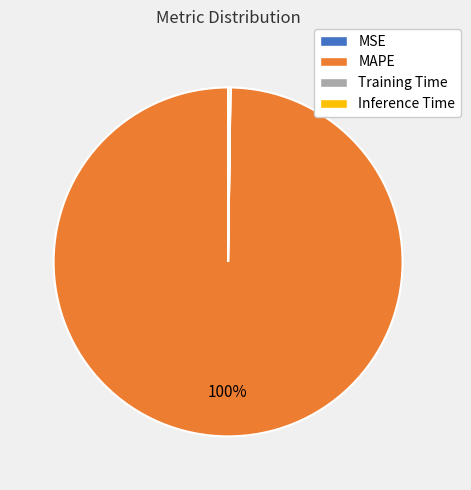

To the nearest percent, what is the average slice percentage?

25%